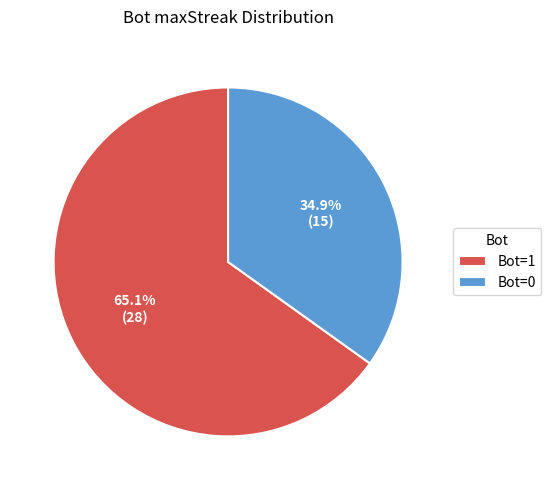

What is the ratio of the value at Bot=0 to the value at Bot=1?

0.5